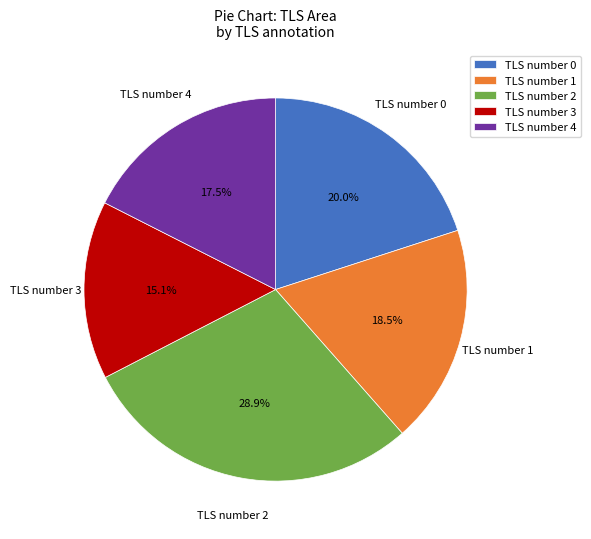

Rank the categories by value from lowest to highest.

TLS number 3, TLS number 4, TLS number 1, TLS number 0, TLS number 2